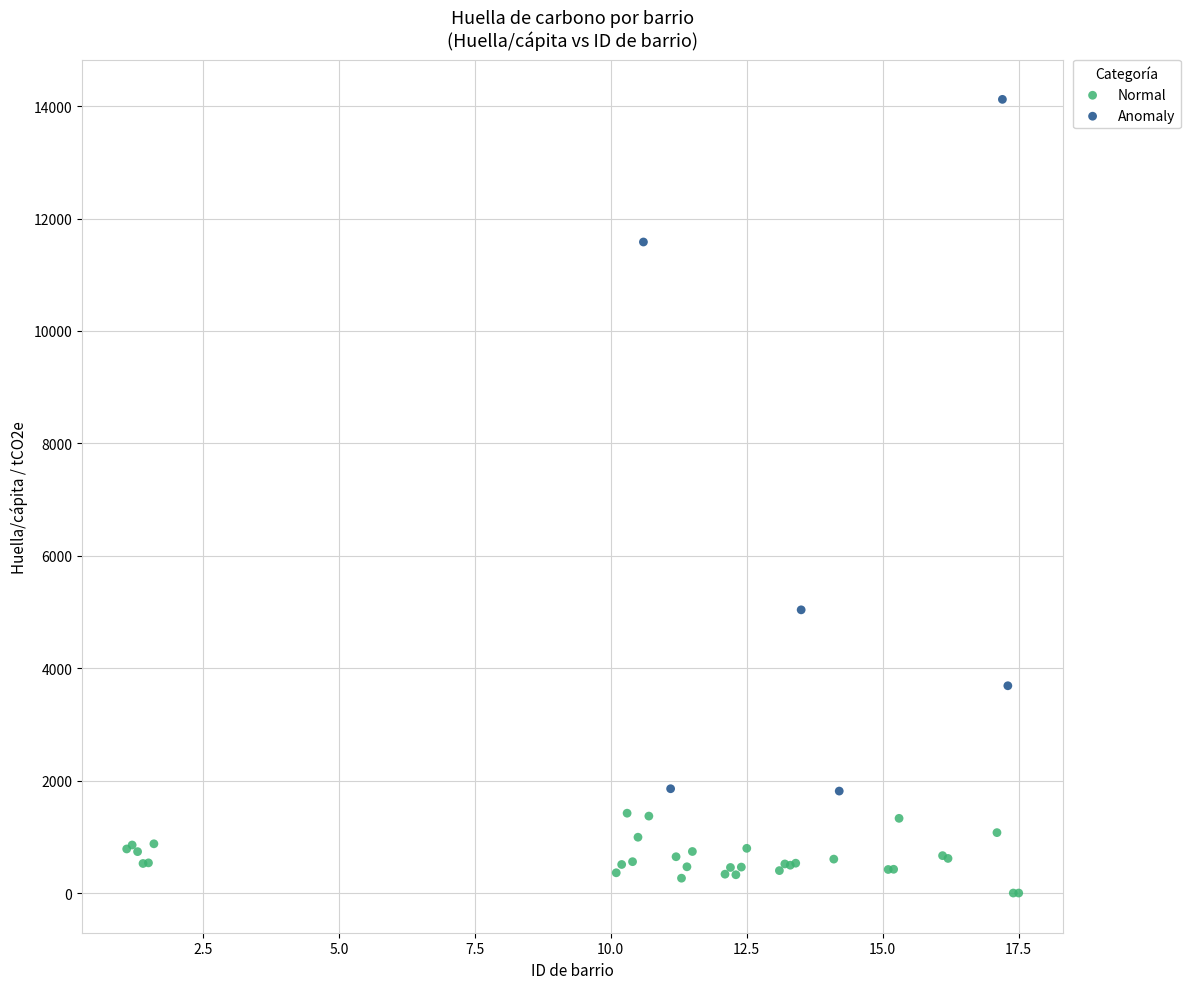

Which series reaches the maximum Y coordinate?

Anomaly